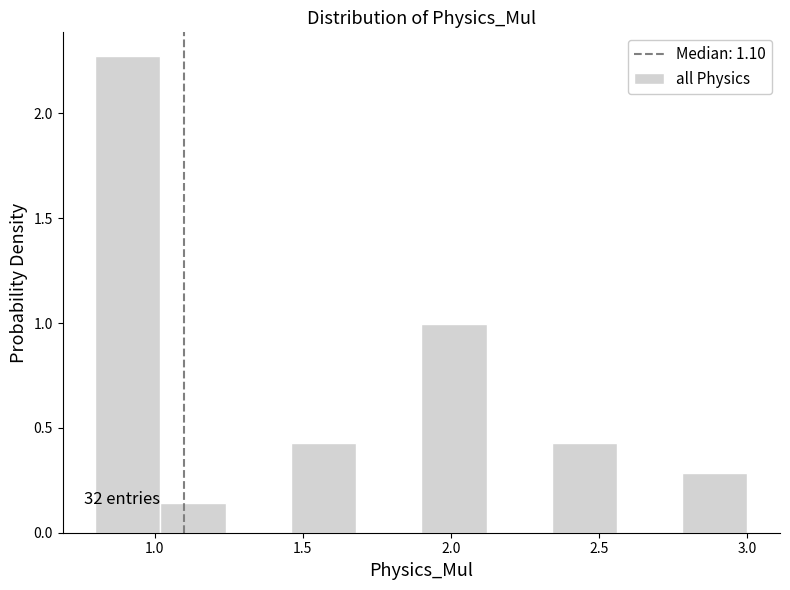

Over which range of the x-axis is the bar tallest?

0.80 to 1.02